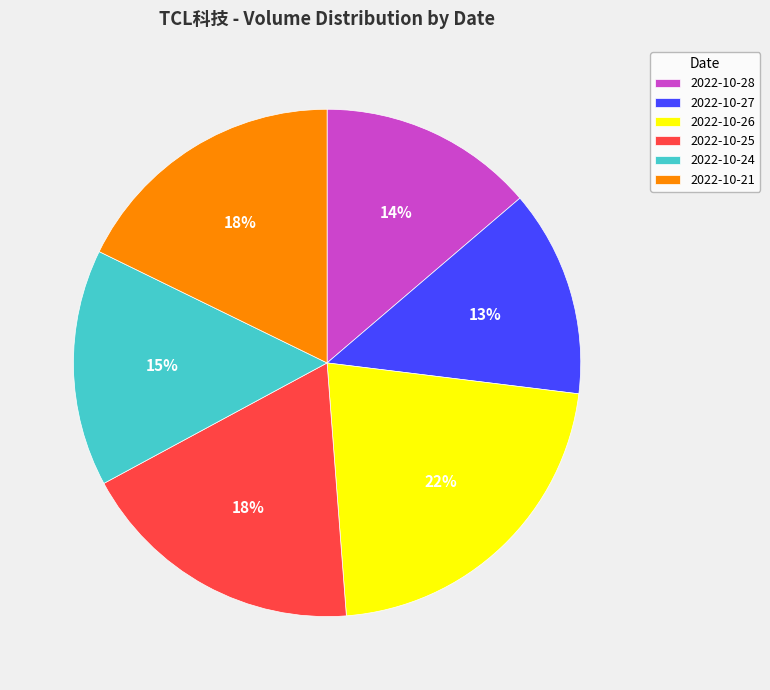

Is there a majority slice in this chart?

No